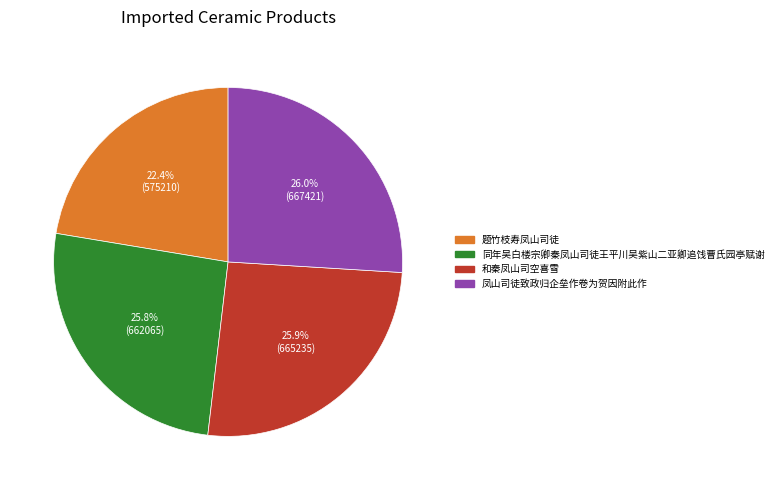

What percentage is the 凤山司徒致政归企垒作卷为贺因附此作 slice, to the nearest percent?

26%